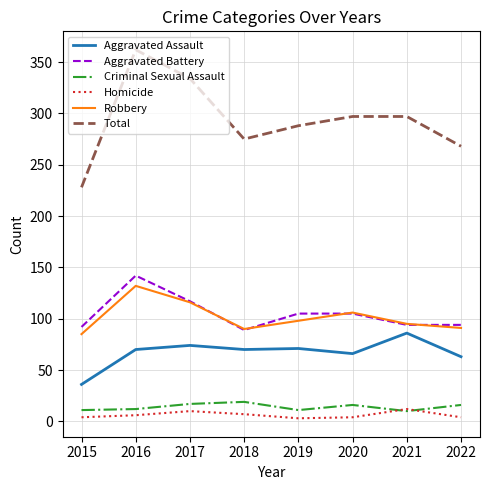

Does the chart have visible grid lines?

Yes